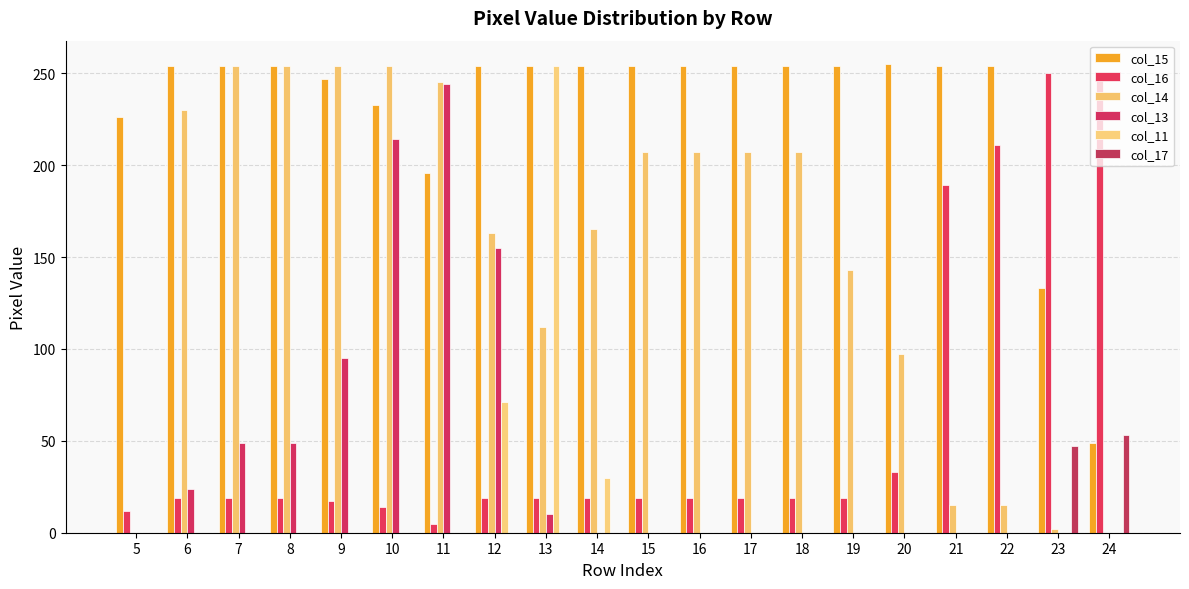

Is the value of col_15 at 16 greater than the value of col_13 at 24?

Yes